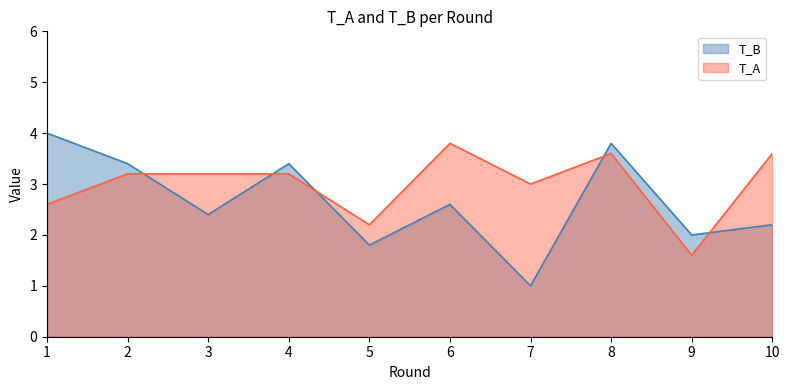

Which category has the lowest value in the T_B series?

7